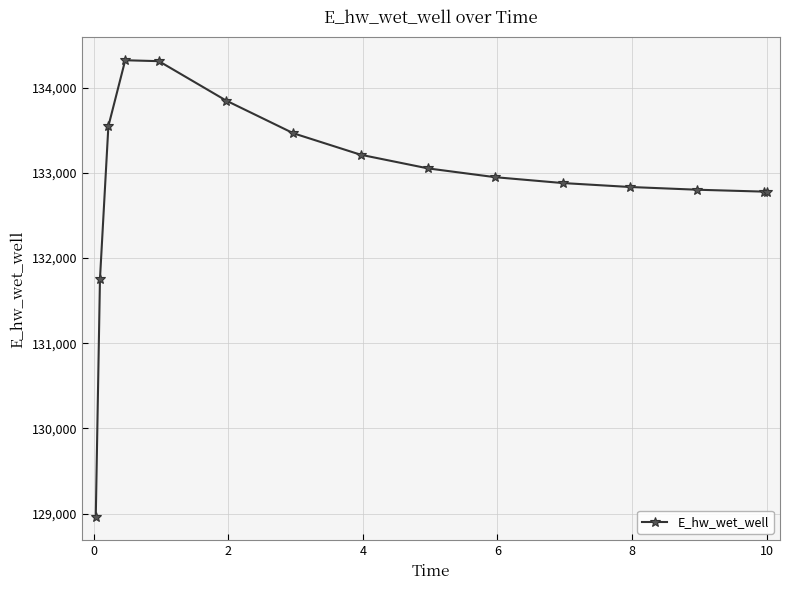

What is the value of the 11th point from the left?

132879.5